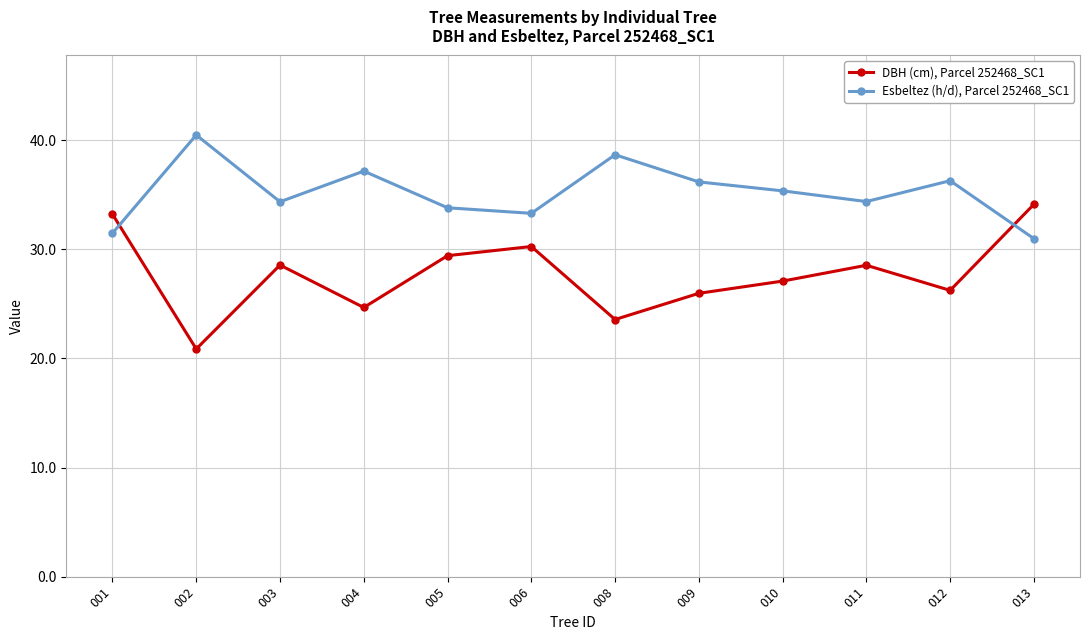

Rank the series by their maximum value, from highest to lowest.

Esbeltez (h/d), Parcel 252468_SC1, DBH (cm), Parcel 252468_SC1